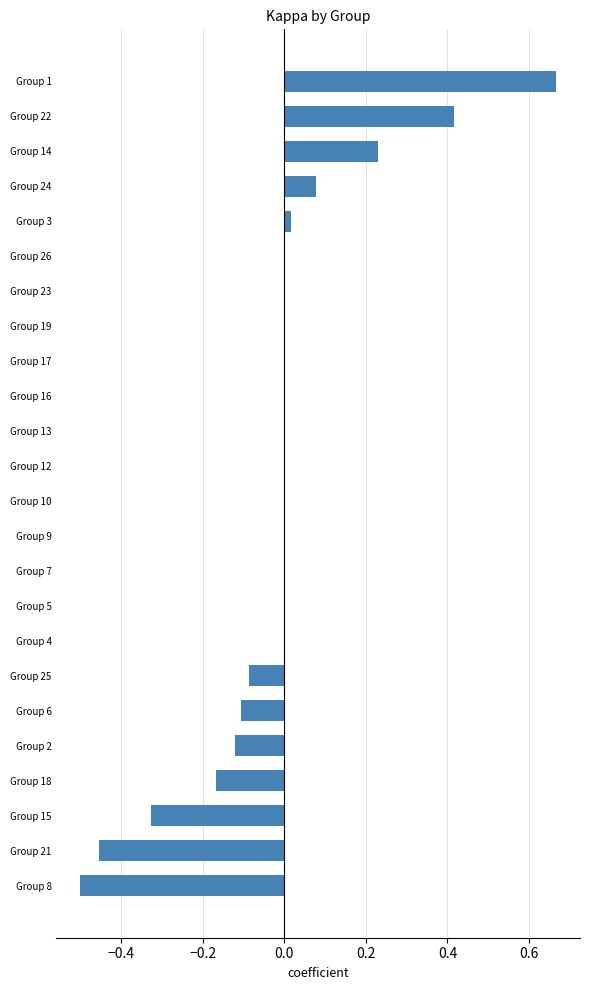

At which category does the chart reach its peak across all series?

Group 1